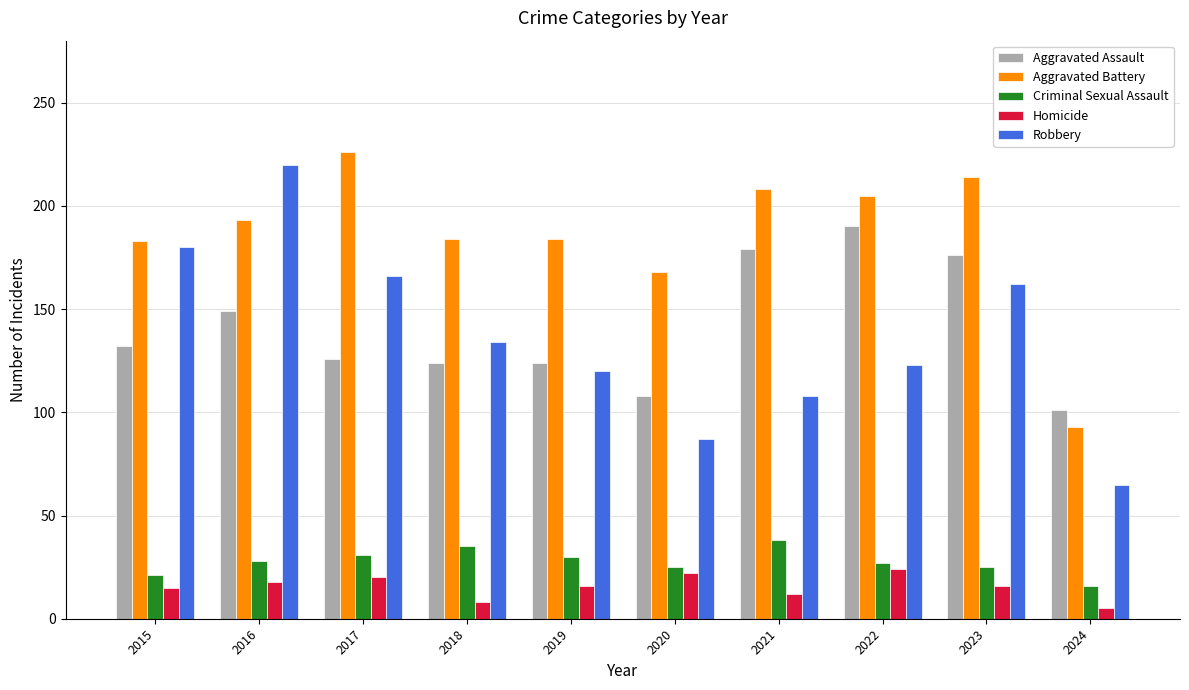

True or false: Aggravated Assault has a value of 179 at 2021.

True